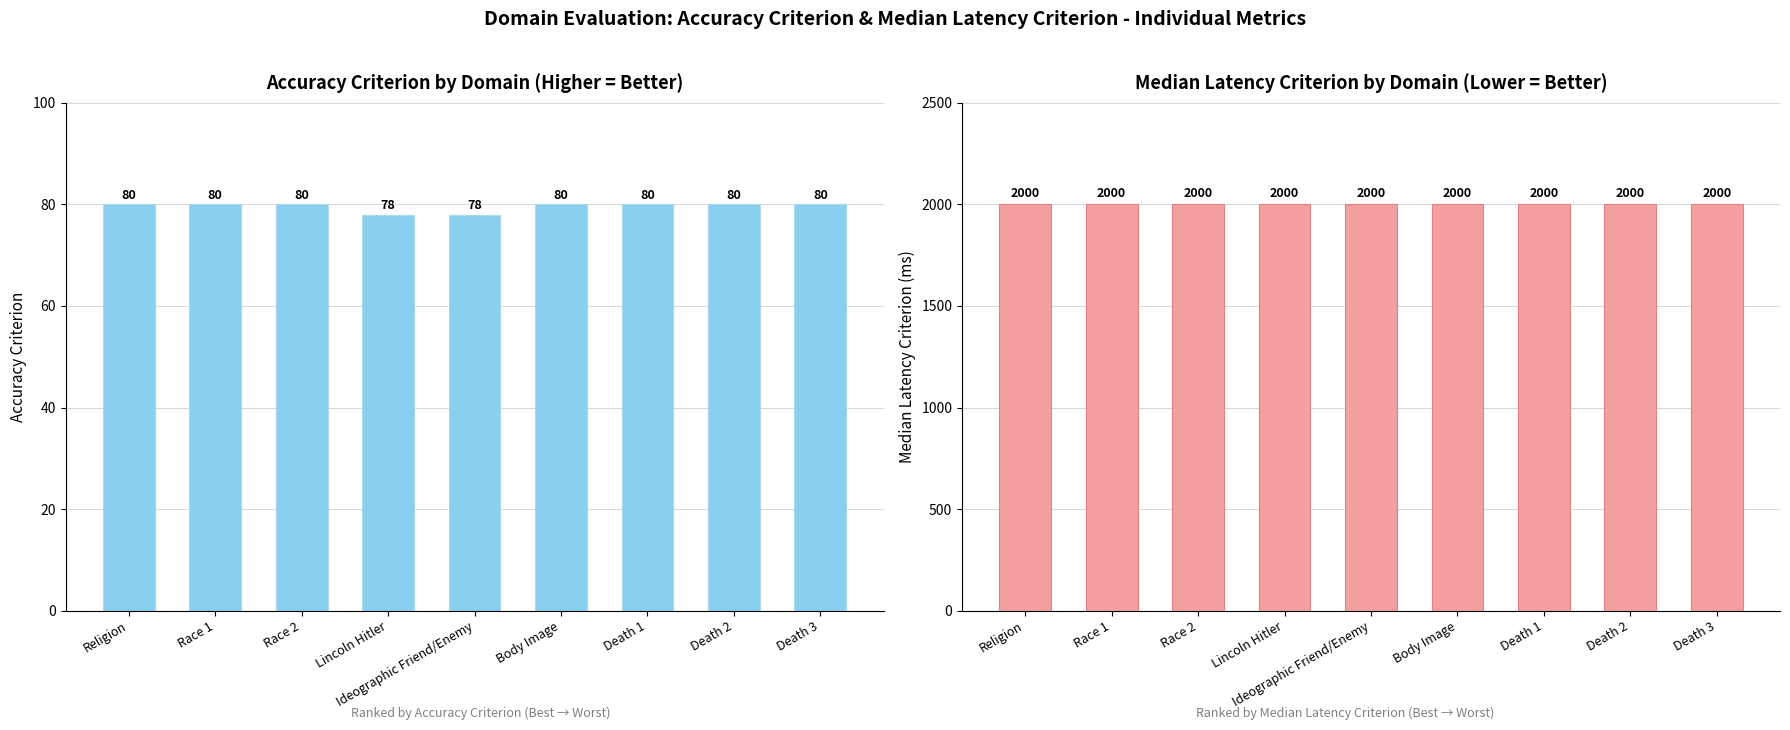

What is the difference between the highest and lowest values at Body Image?

1920